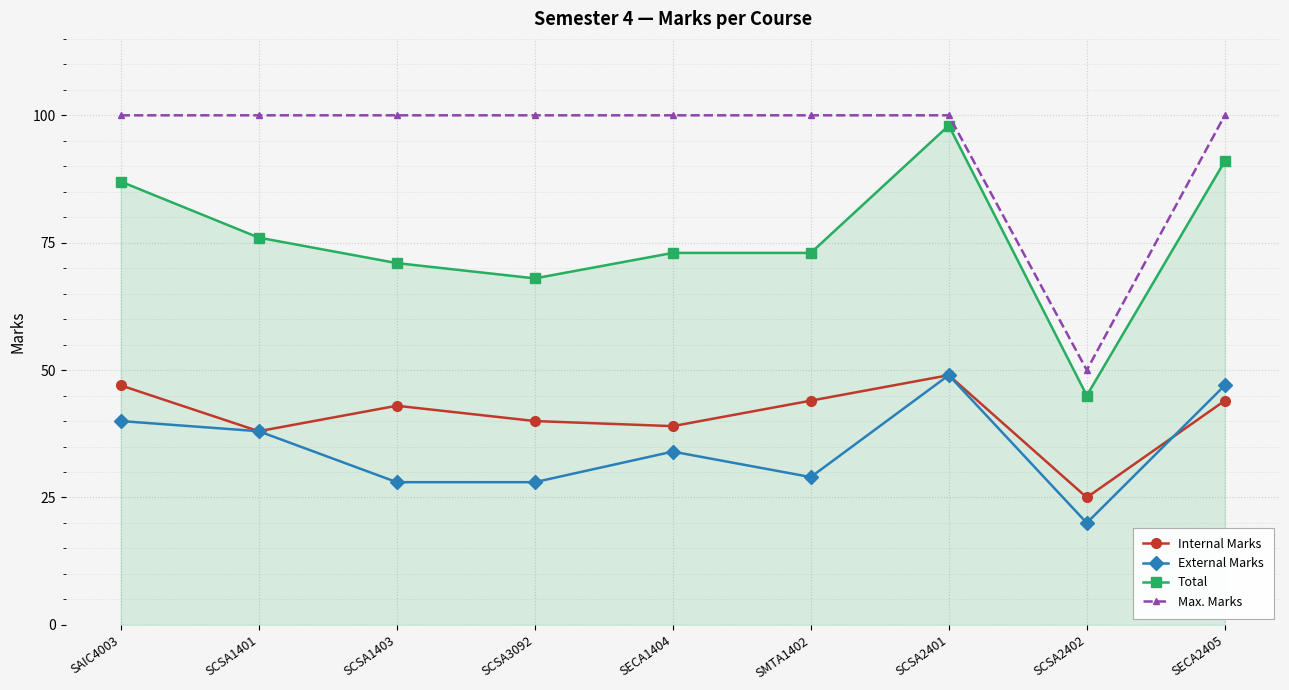

What are all the series names shown in the legend?

Internal Marks, External Marks, Total, Max. Marks